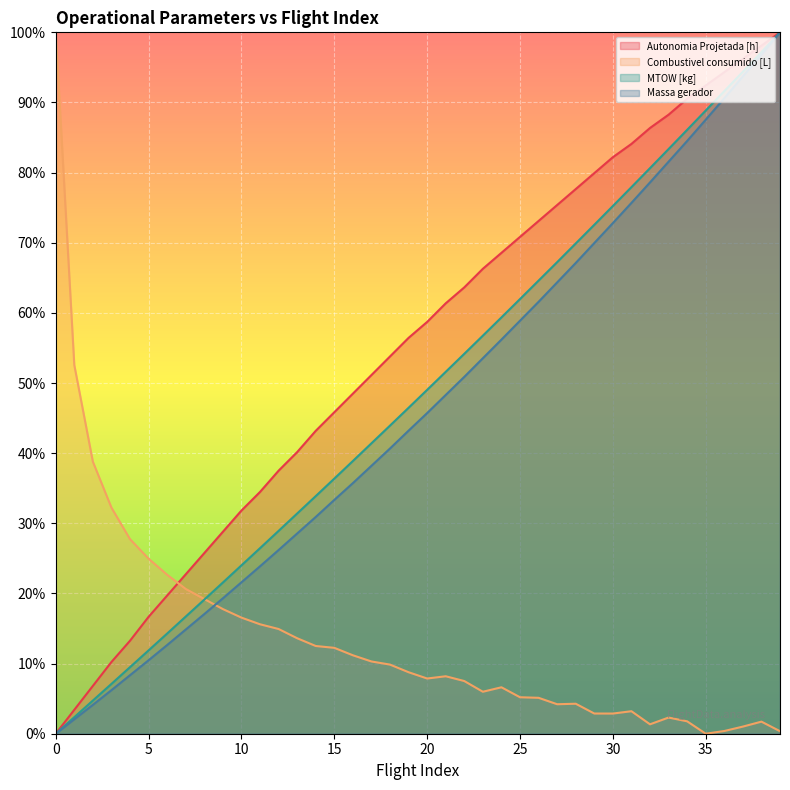

What are all the series names shown in the legend?

Autonomia Projetada [h], Combustivel consumido [L], MTOW [kg], Massa gerador